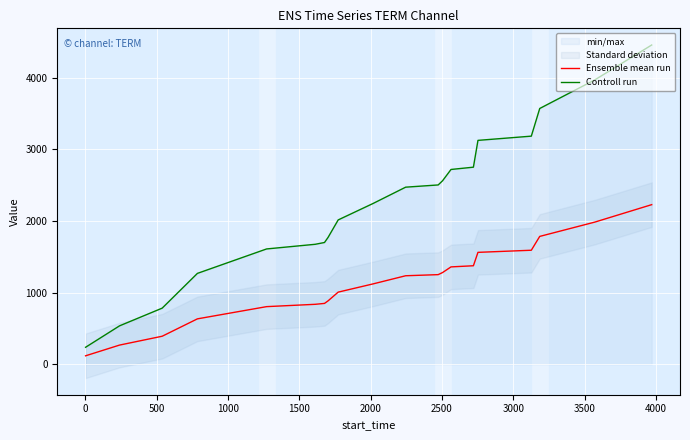

True or false: Ensemble mean run and Controll run cross at least once.

False